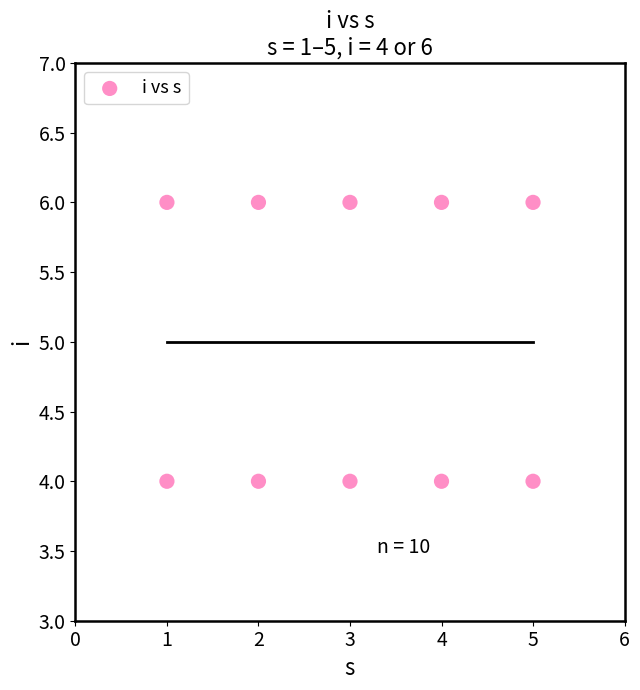

What is the range of X values (max minus min)?

4